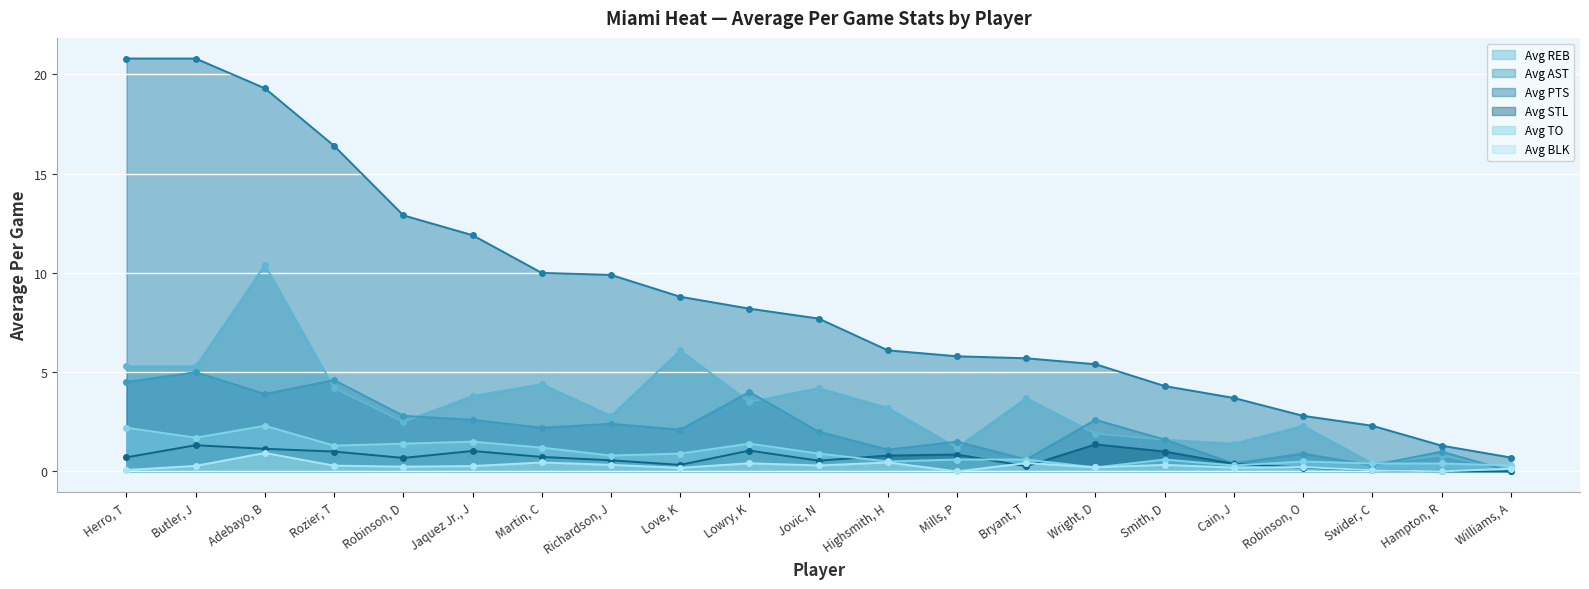

How many lines are shown in the chart?

6